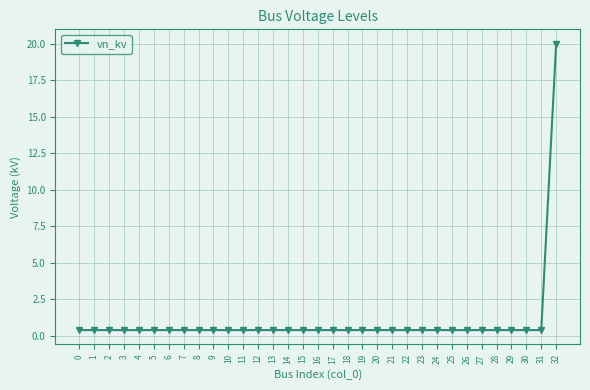

Which label corresponds to the largest value in the chart?

32